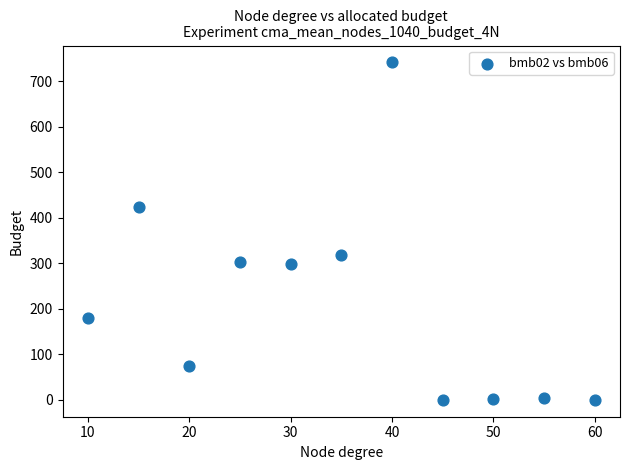

What is the average Y value?

213.0